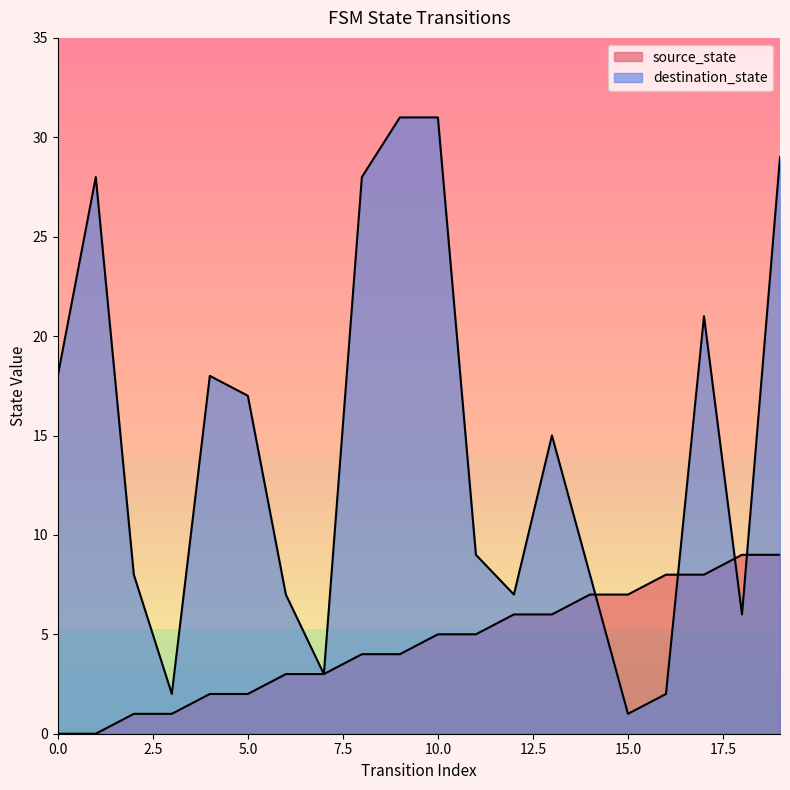

Reading left to right, what are all the values shown in this chart?

source_state: 0	0	1	1	2	2	3	3	4	4	5	5	6	6	7	7	8	8	9	9
destination_state: 18	28	8	2	18	17	7	3	28	31	31	9	7	15	8	1	2	21	6	29